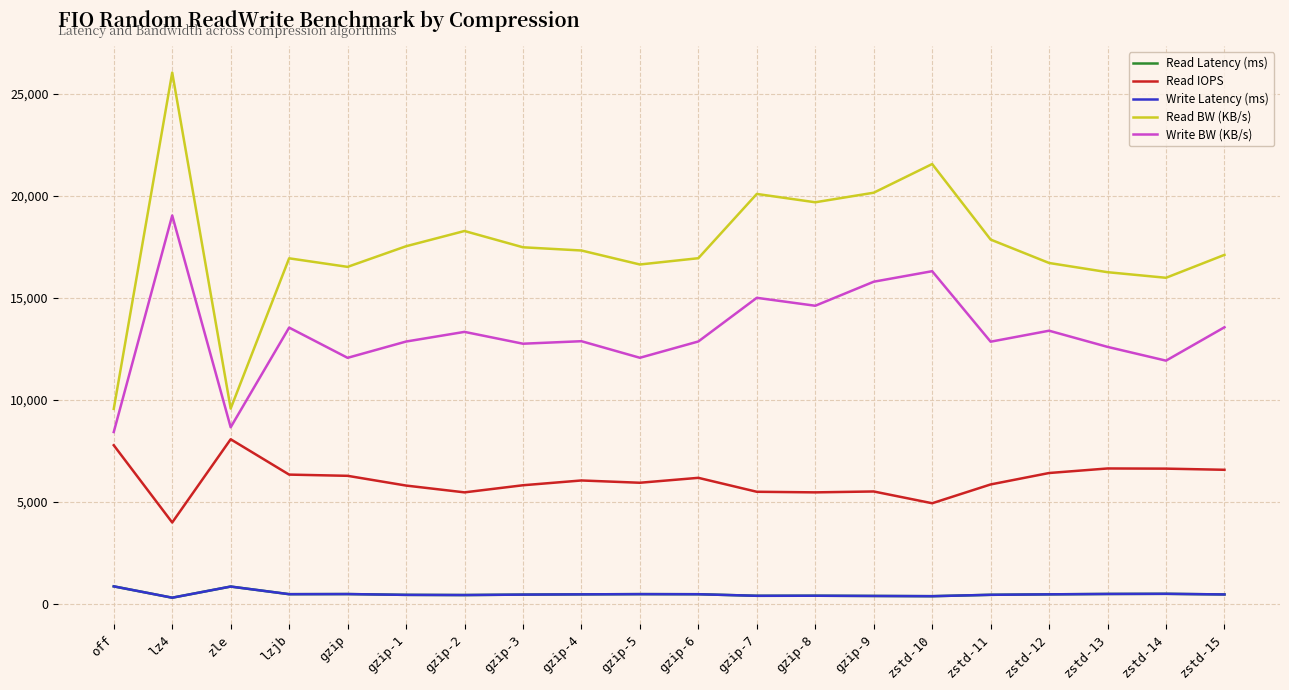

Where does the Read IOPS series first go above 6048?

off